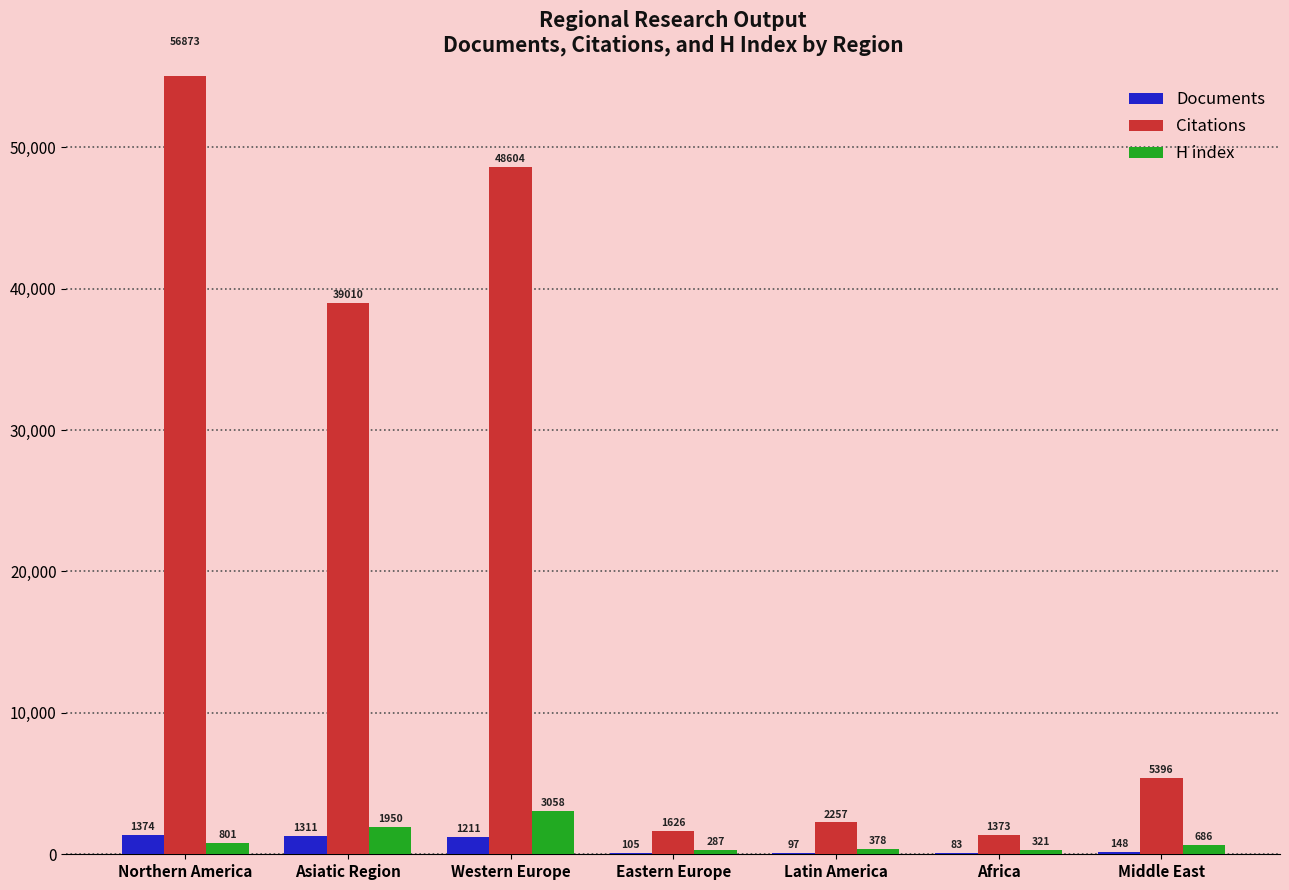

What is the difference between the maximum and second lowest values in the Citations series?

55247